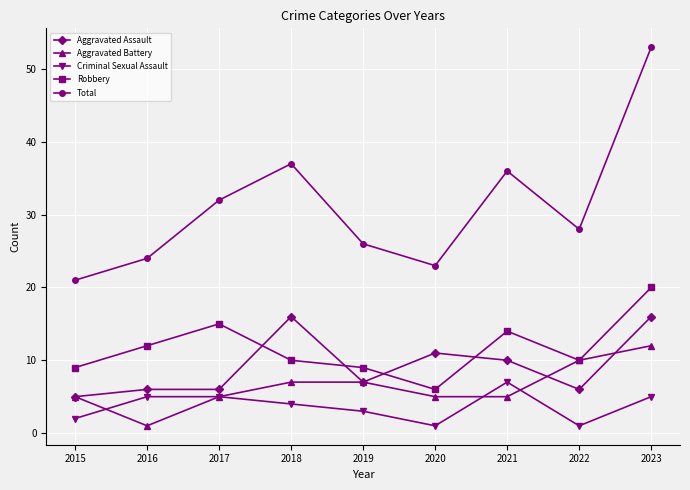

How many data points in Criminal Sexual Assault are less than 4?

4